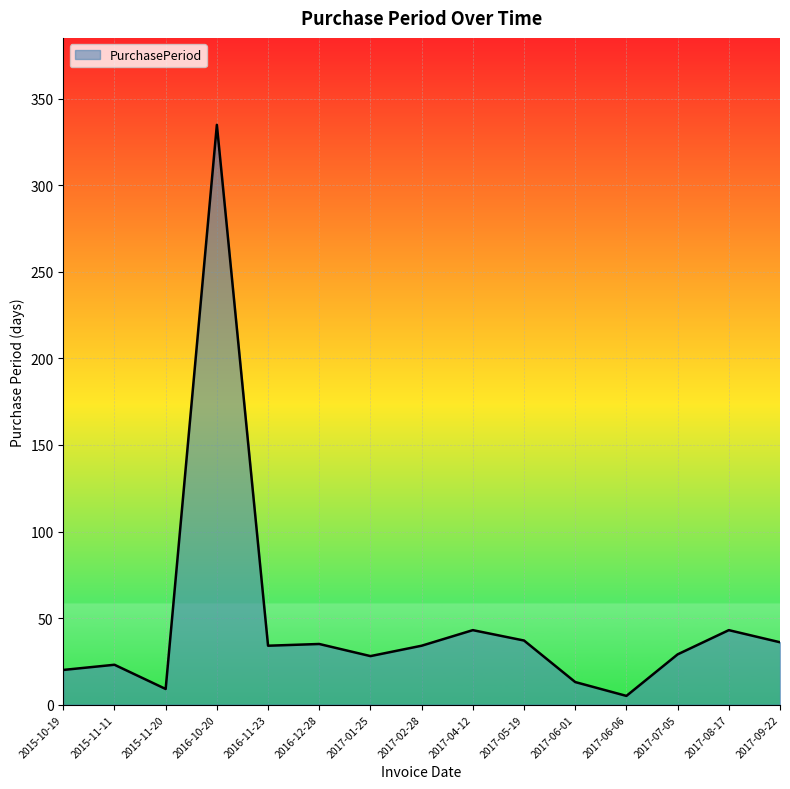

At which category does the data reach its first local valley?

2015-11-20